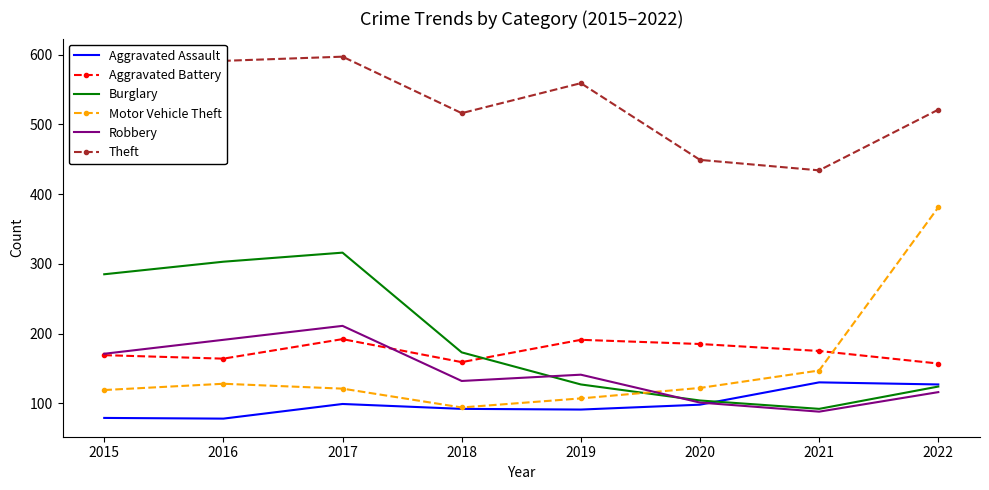

At which label does Aggravated Battery first exceed 175?

2017